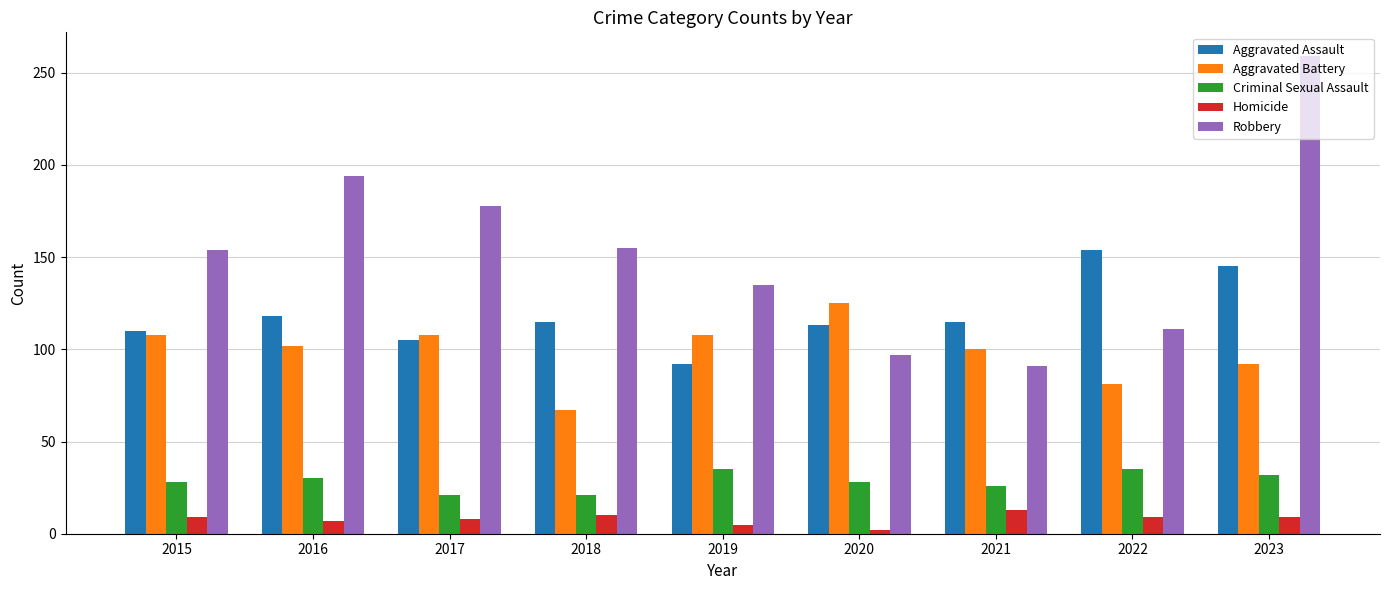

Are the bars grouped side by side (vs. stacked)?

Yes